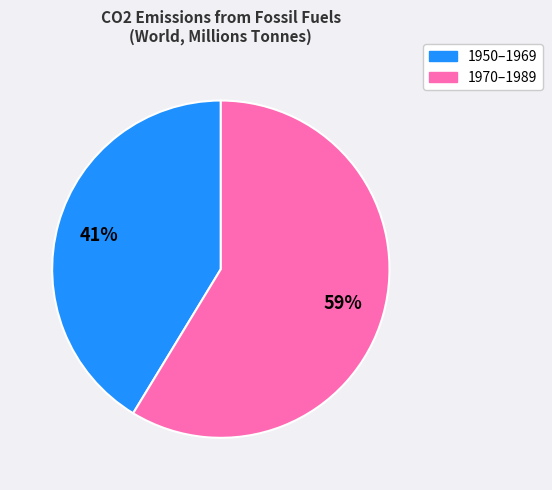

How many segments does this pie chart have?

2